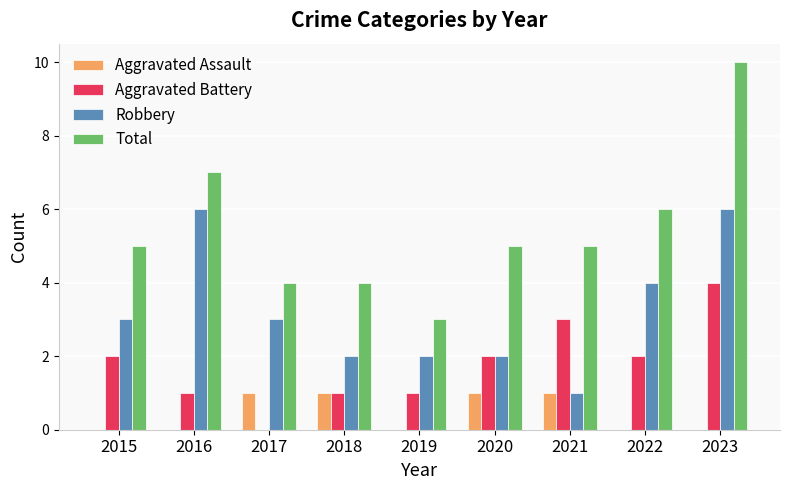

Reading left to right, extract all data points from this chart.

Aggravated Assault: 0	0	1	1	0	1	1	0	0
Aggravated Battery: 2	1	0	1	1	2	3	2	4
Robbery: 3	6	3	2	2	2	1	4	6
Total: 5	7	4	4	3	5	5	6	10